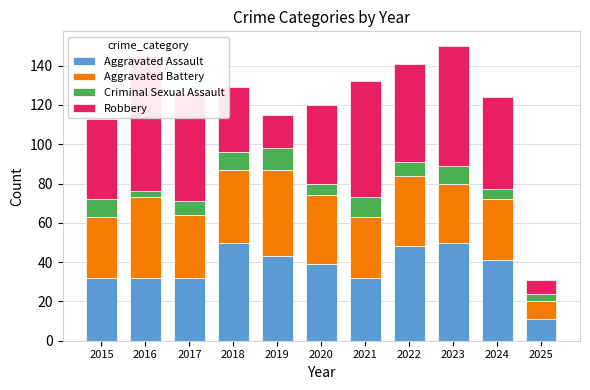

Is the value of Aggravated Battery at 2021 greater than the value of Aggravated Assault at 2023?

No